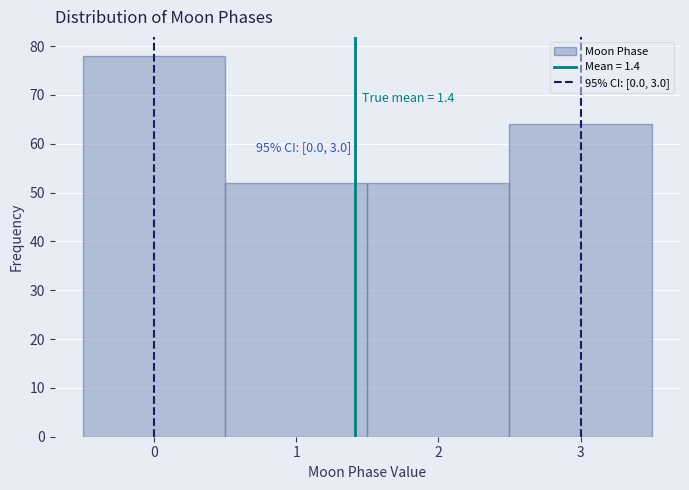

Over which range of the x-axis is the bar tallest?

-0.5 to 0.5